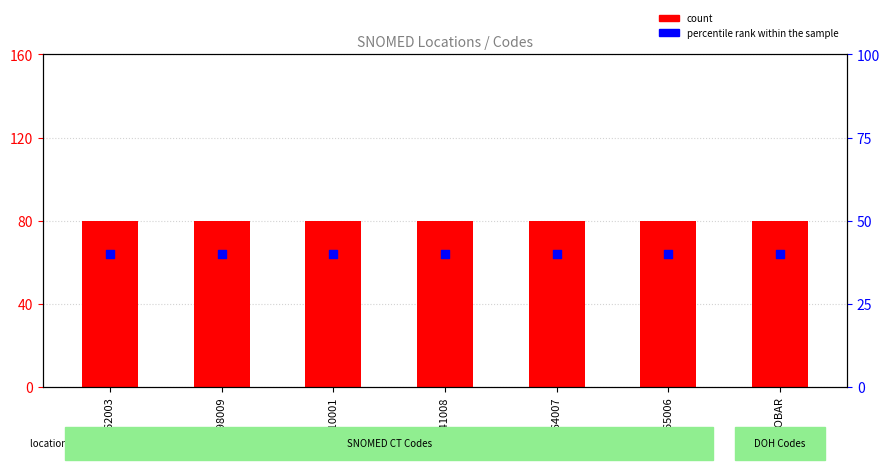

At which category is the sum across all series the highest?

264362003